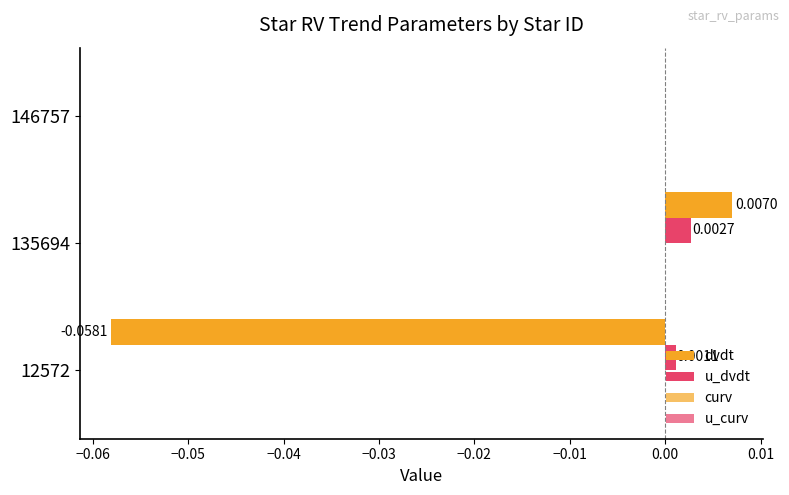

How many categories are shown in the chart?

3